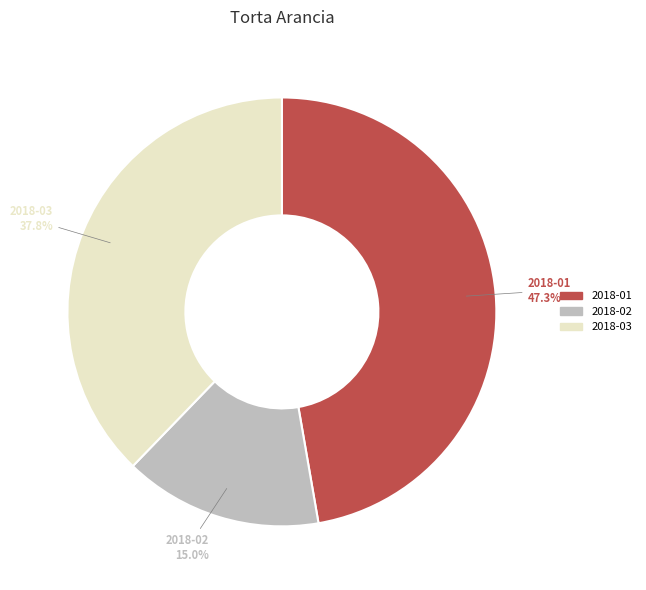

Is there a majority slice in this chart?

No